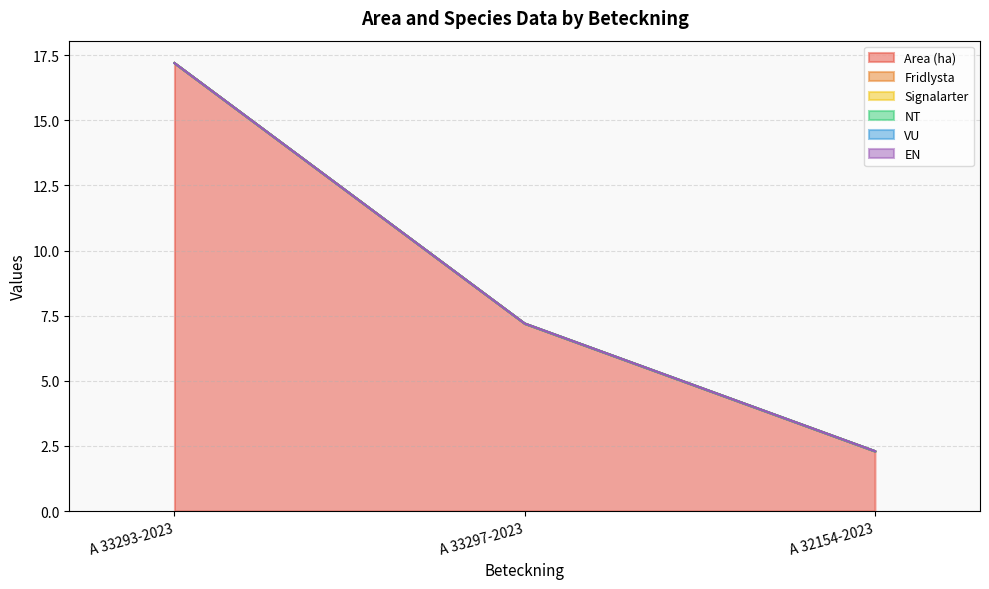

What are all the series names shown in the legend?

Area (ha), Fridlysta, Signalarter, NT, VU, EN